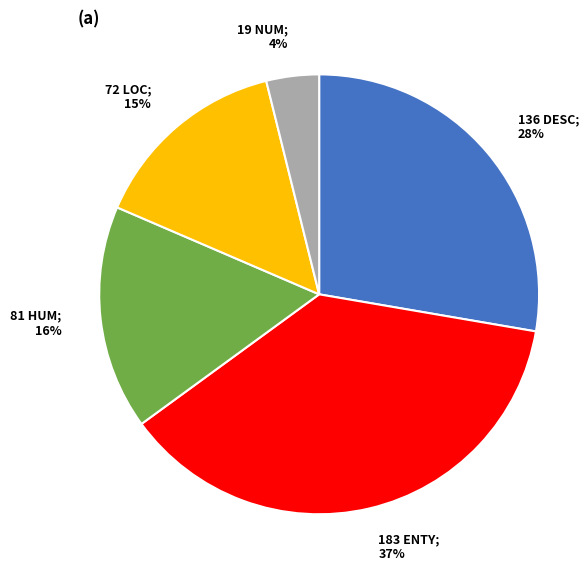

To the nearest percent, what is the difference between the largest and smallest slice percentages?

33%